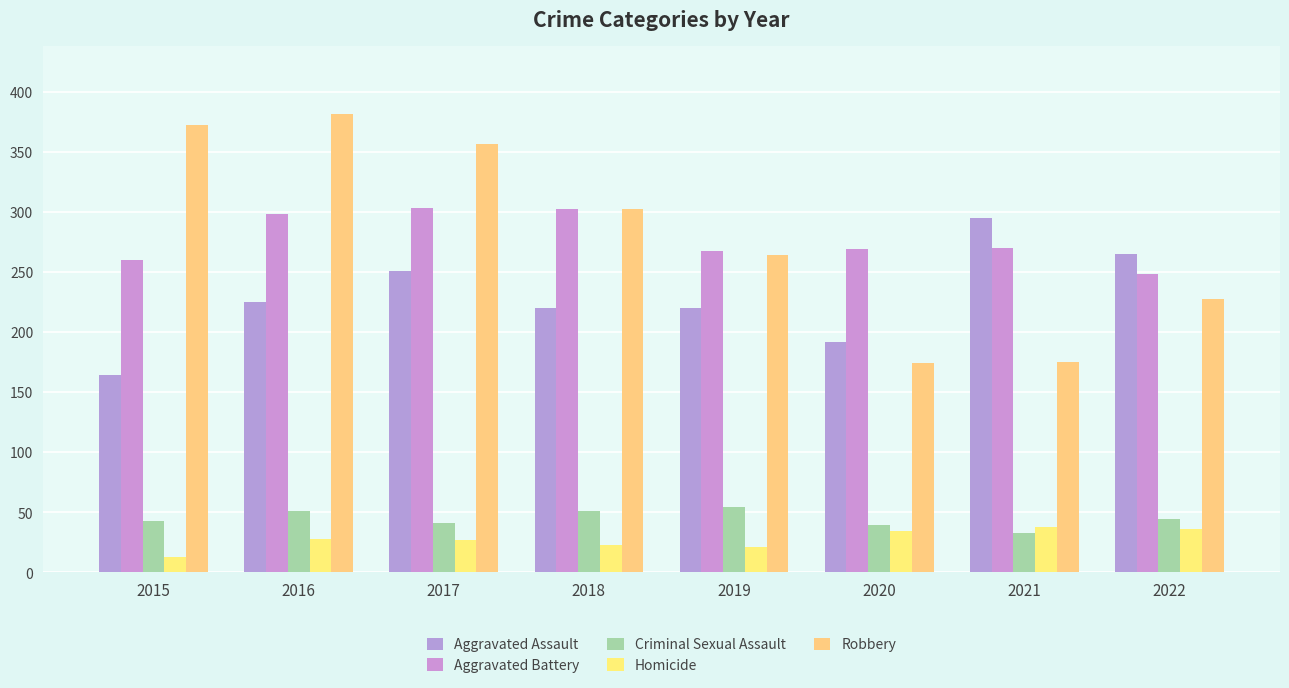

What is the difference between the second highest and minimum values in the Aggravated Battery series?

54